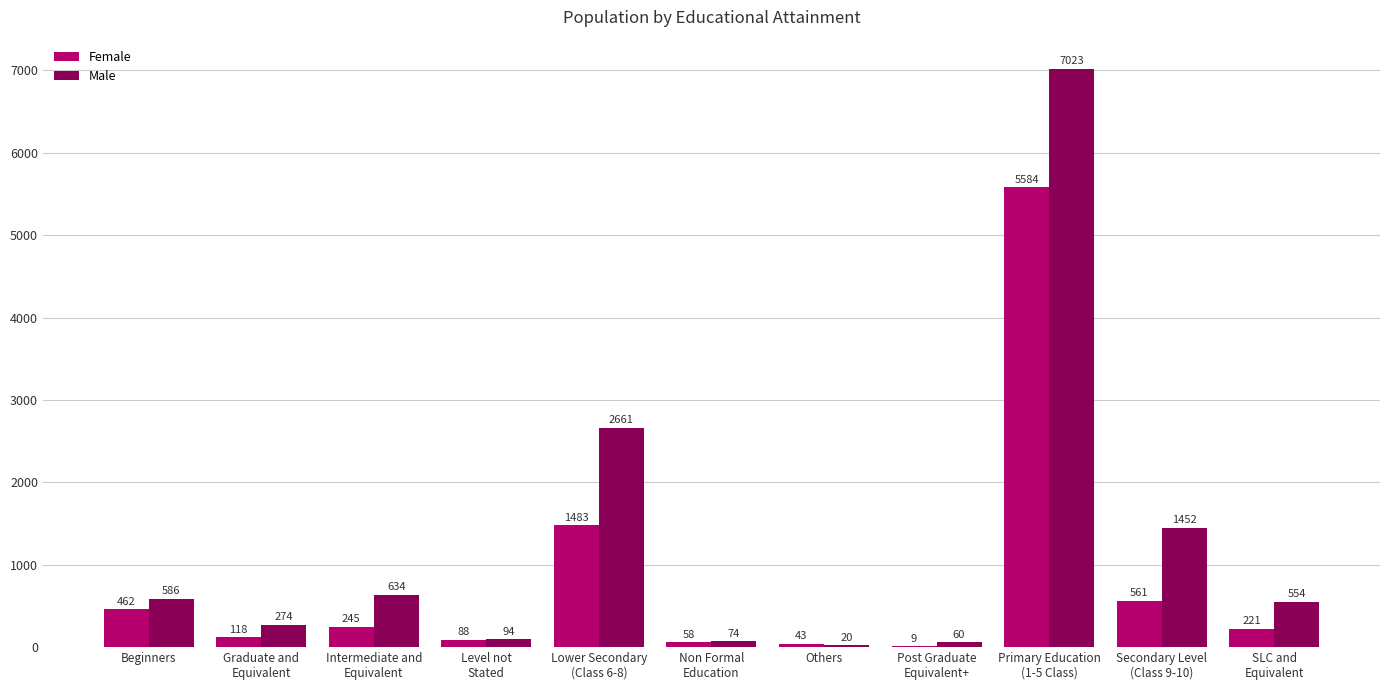

What is the approximate value of Male at Graduate and
Equivalent, to the nearest 10?

270